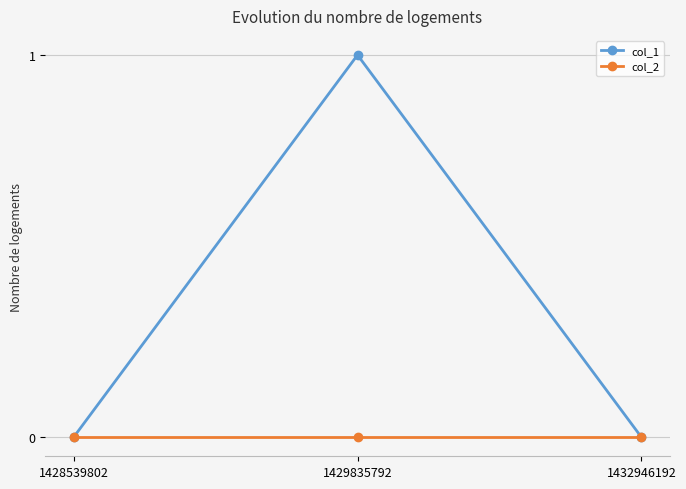

List the series in order of their peak value, lowest first.

col_2, col_1